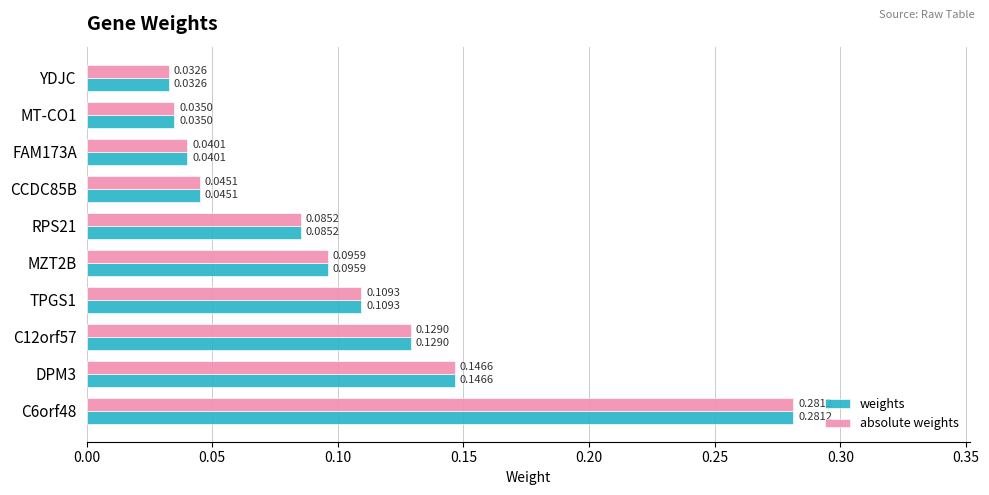

Rank the categories by absolute weights value from lowest to highest.

YDJC, MT-CO1, FAM173A, CCDC85B, RPS21, MZT2B, TPGS1, C12orf57, DPM3, C6orf48